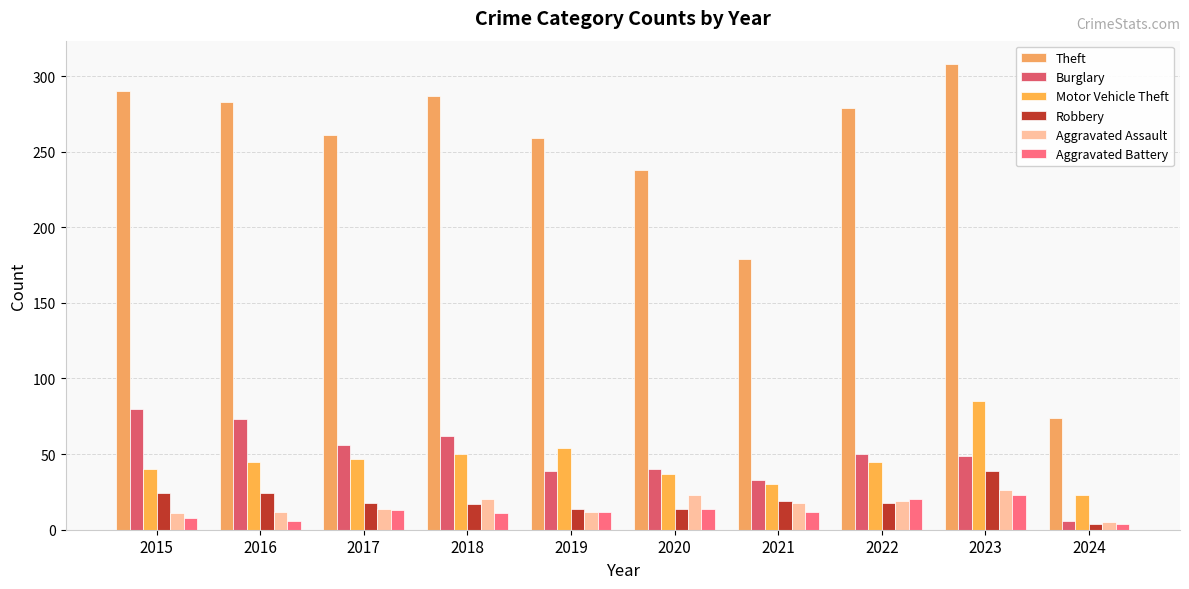

Are the bars horizontal?

No